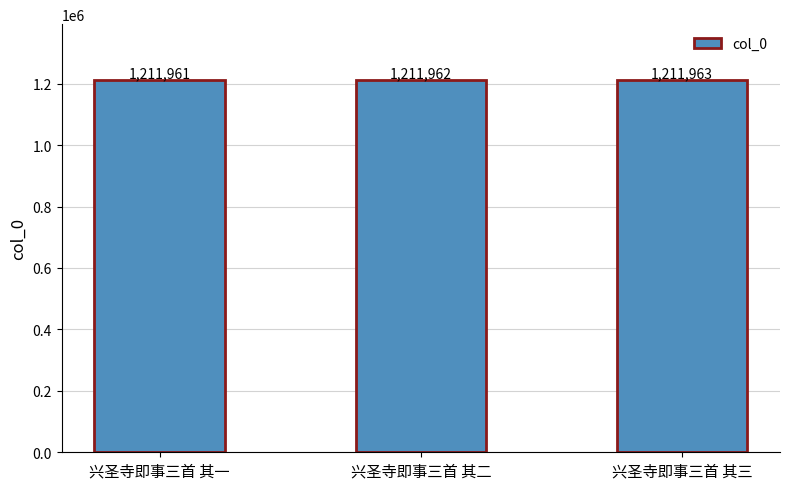

Are the bars horizontal?

No